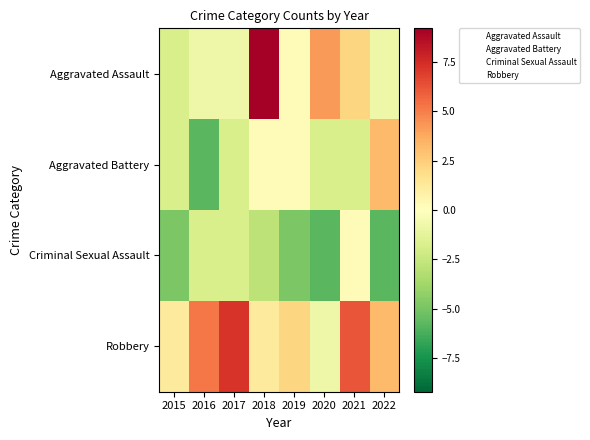

Which label corresponds to the smallest value in the chart?

2016